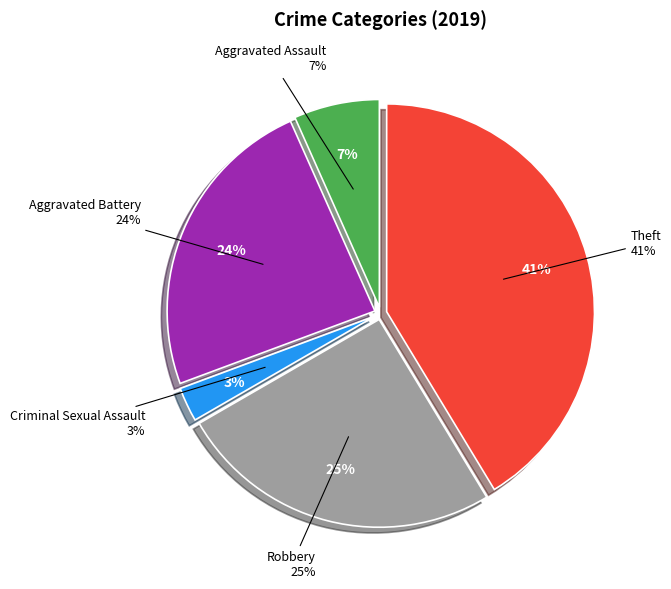

Count the number of slices in the pie.

6